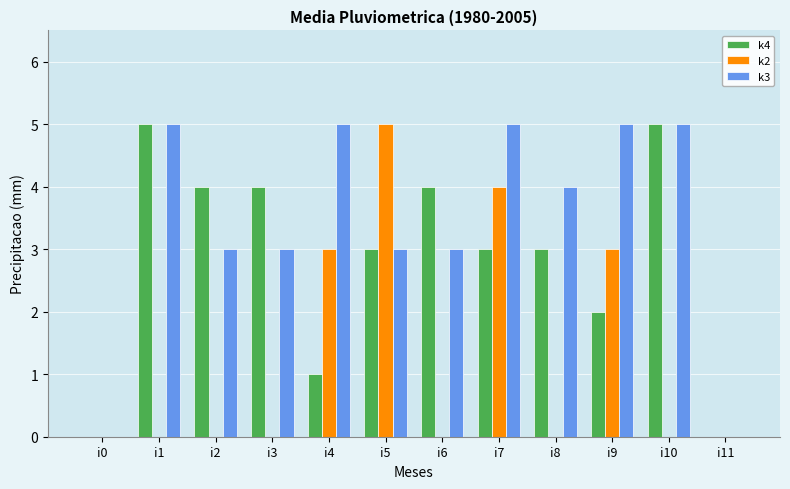

The k4 series shows 8 at i1. True or false?

False